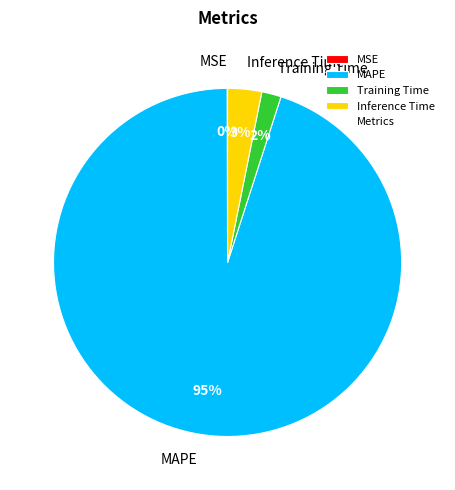

To the nearest percent, what is the difference between the largest and smallest slice percentages?

95%